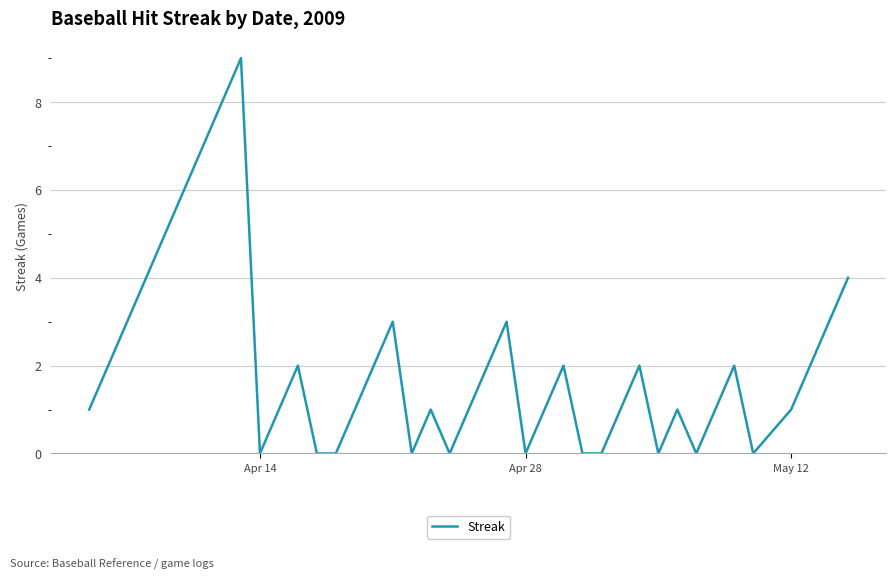

What is the maximum value shown in the chart?

9